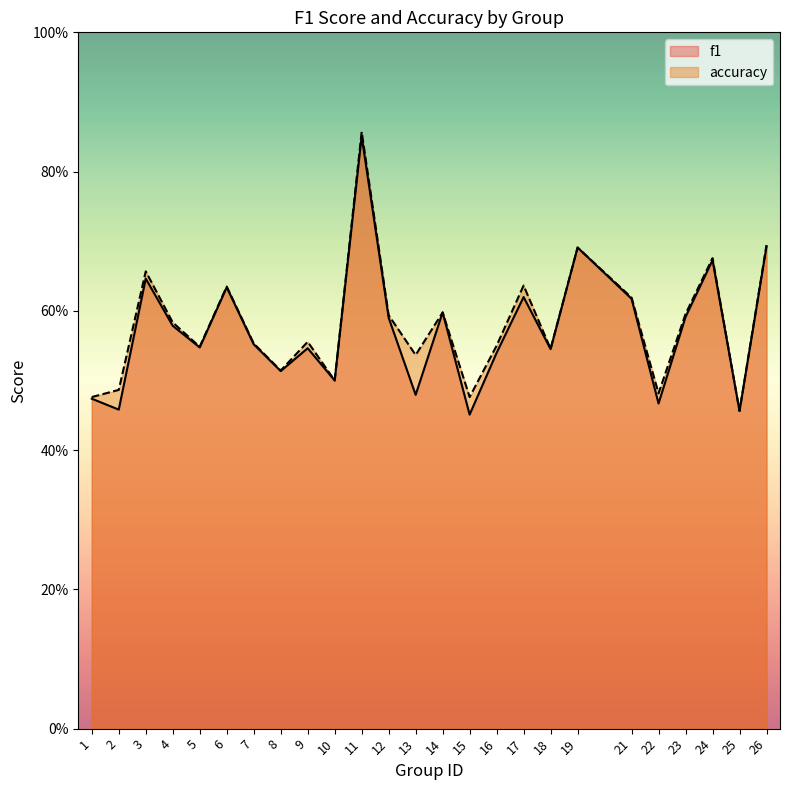

True or false: f1 has more than 0 points higher than both neighbors.

True